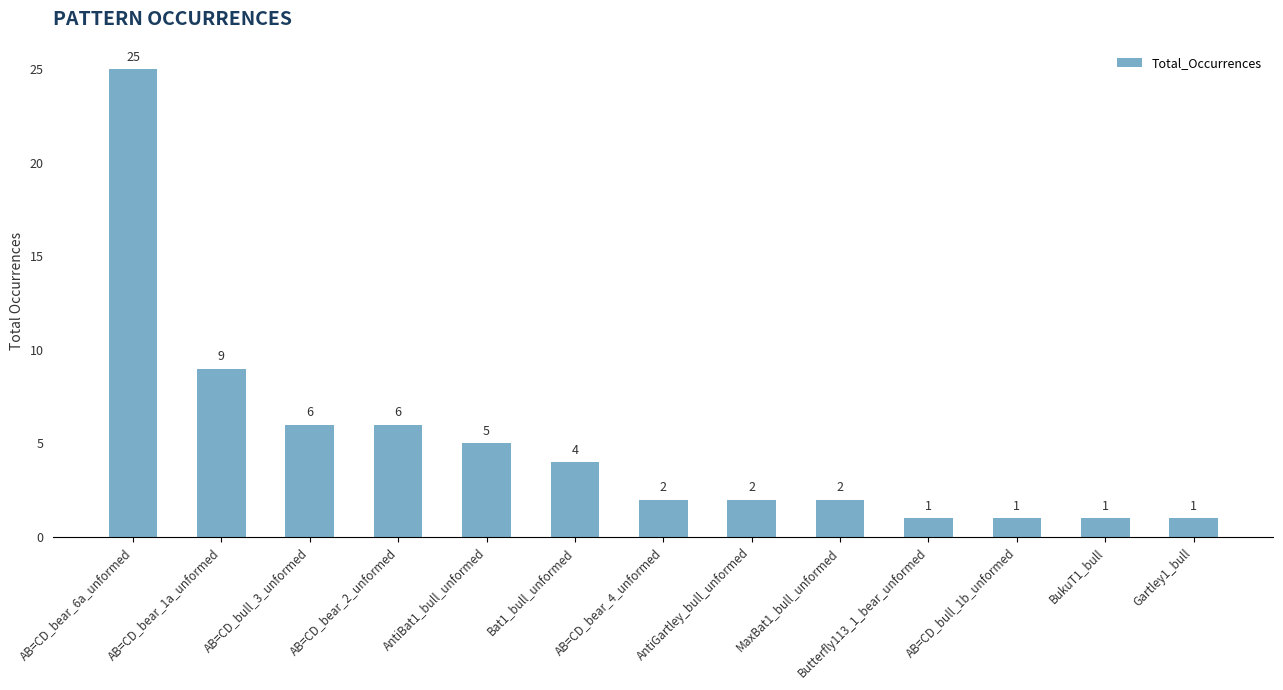

The chart shows a value of 9 at AB=CD_bear_1a_unformed. True or false?

True